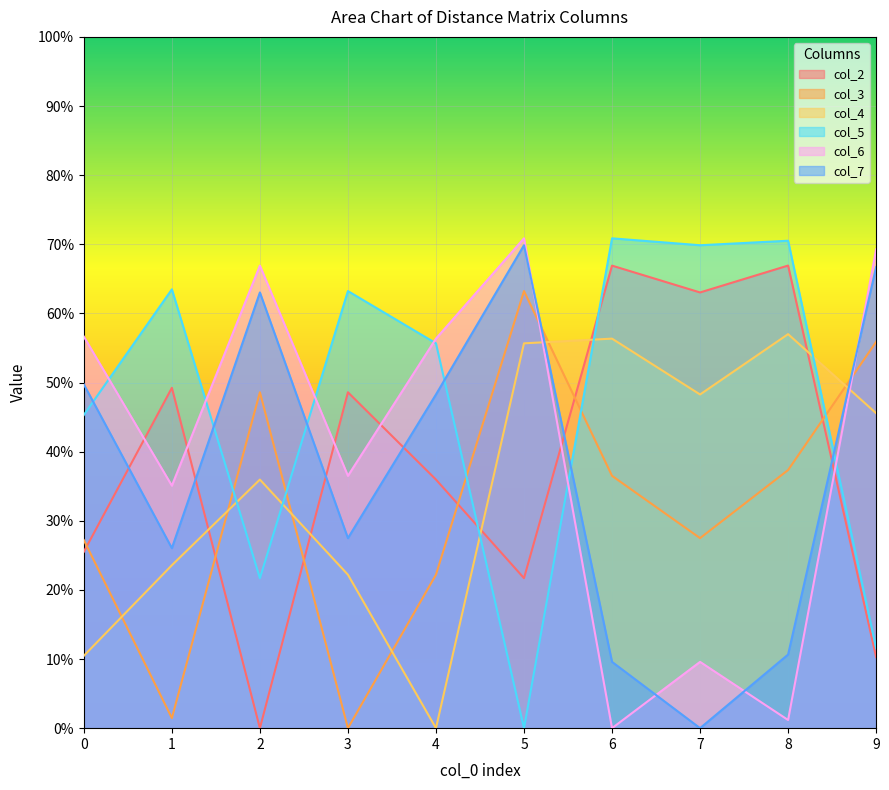

Which has a higher value, 8 or 0?

8